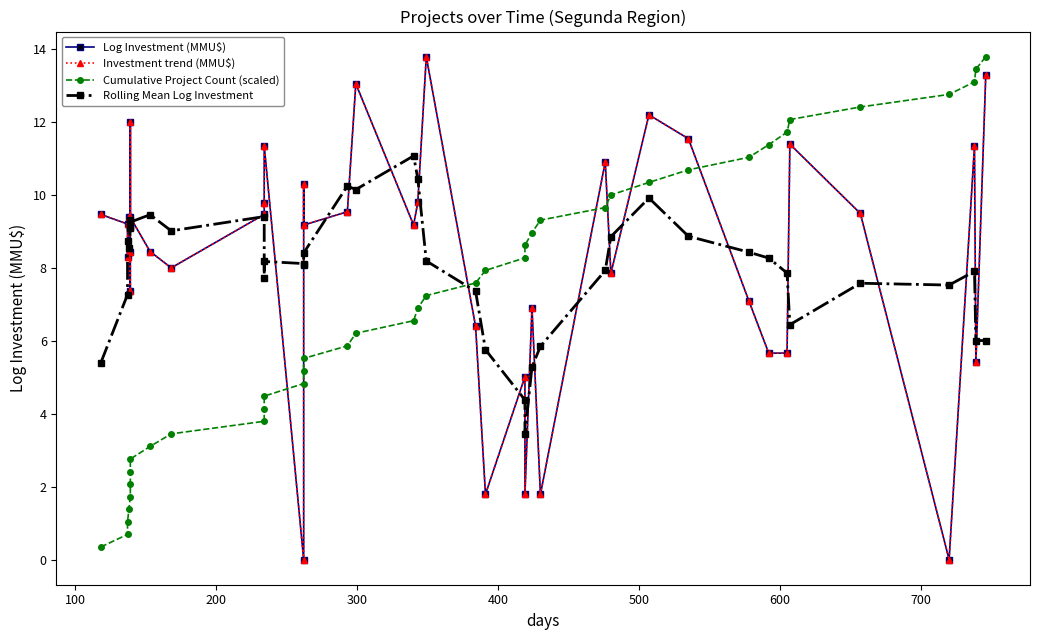

Does the chart display data point markers on the line(s)?

Yes